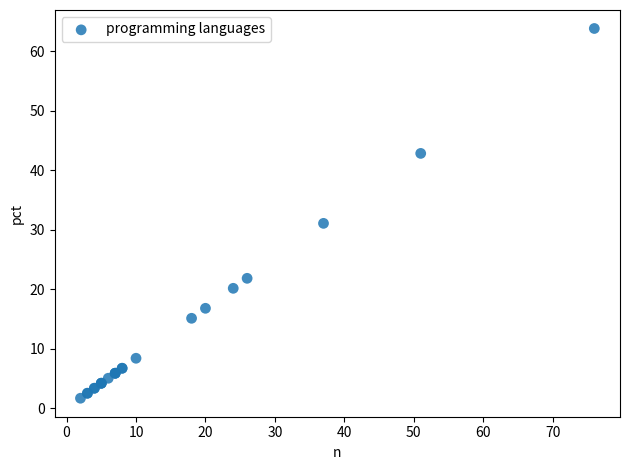

What Y value in the scatter plot is closest to 32?

31.1